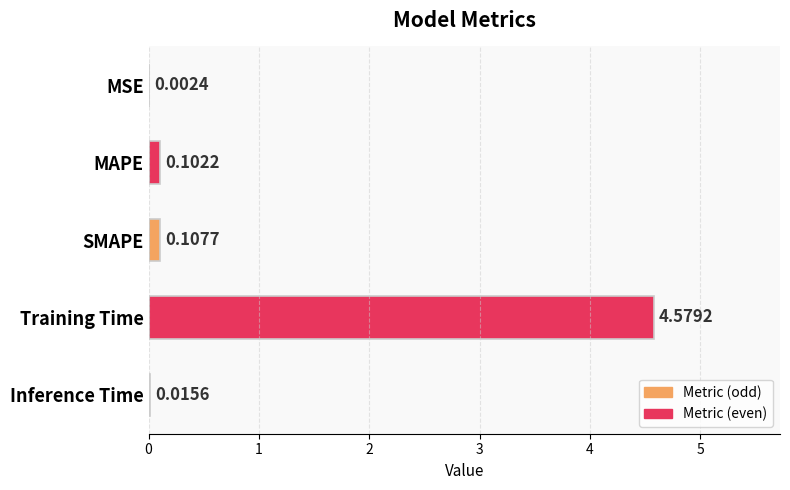

Which has a higher value, Inference Time or MSE?

Inference Time